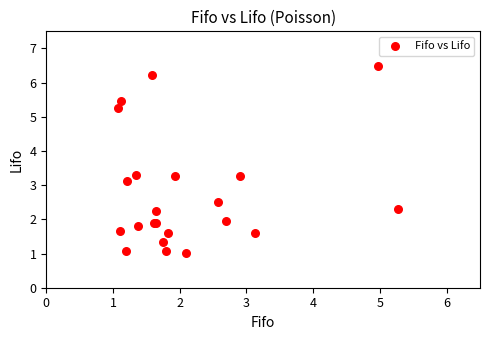

What Y value in the scatter plot is closest to 3?

3.1